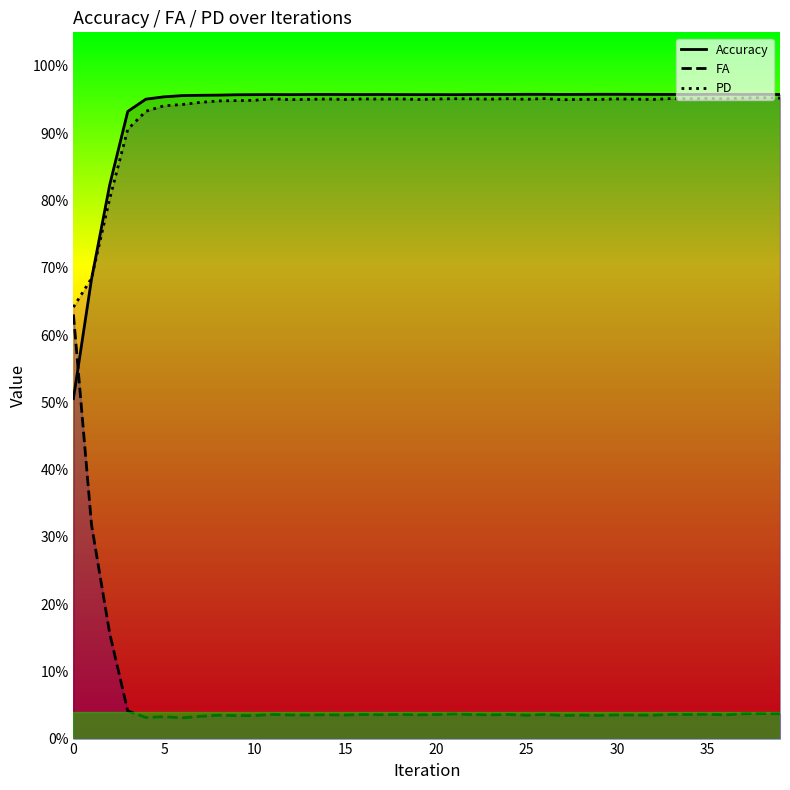

Which series has the largest range (max minus min)?

FA